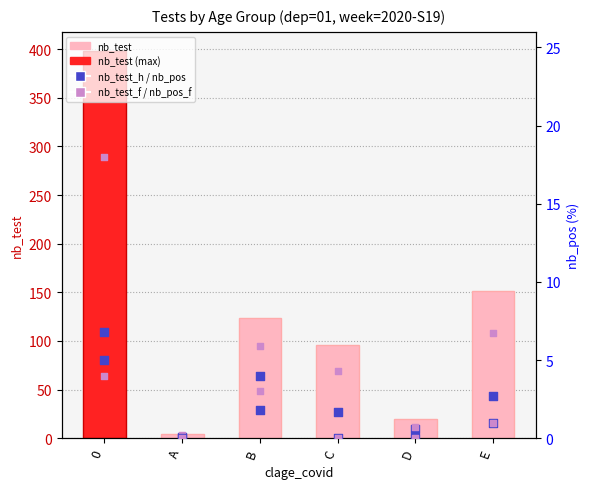

What are all the series names shown in the legend?

nb_test, nb_test_h, nb_test_f, nb_pos, nb_pos_f